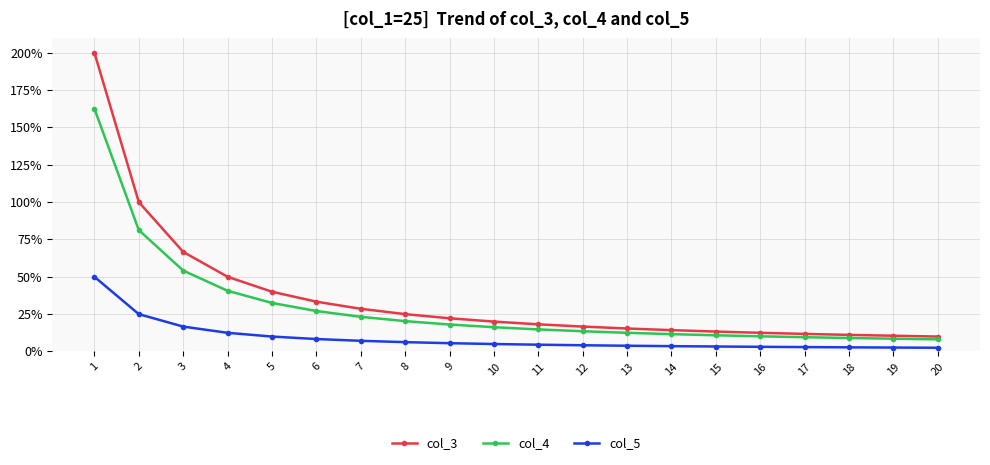

True or false: col_4 and col_5 intersect in this chart.

False